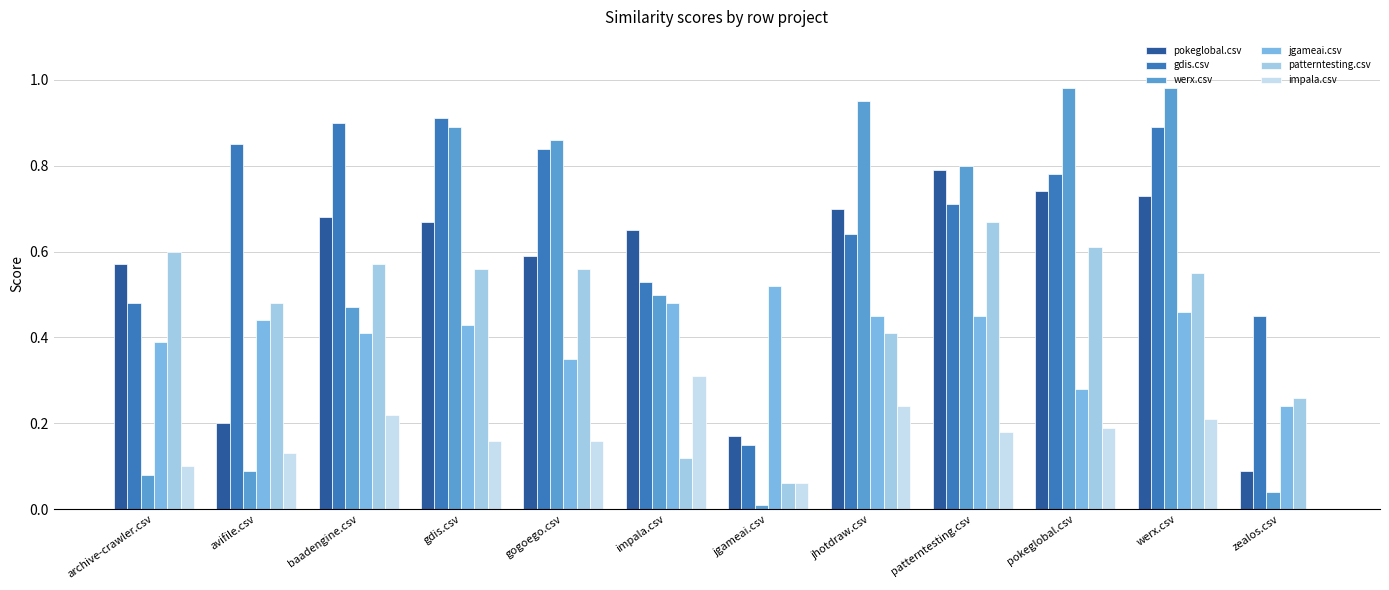

Is the value of werx.csv at pokeglobal.csv greater than the value of pokeglobal.csv at avifile.csv?

Yes